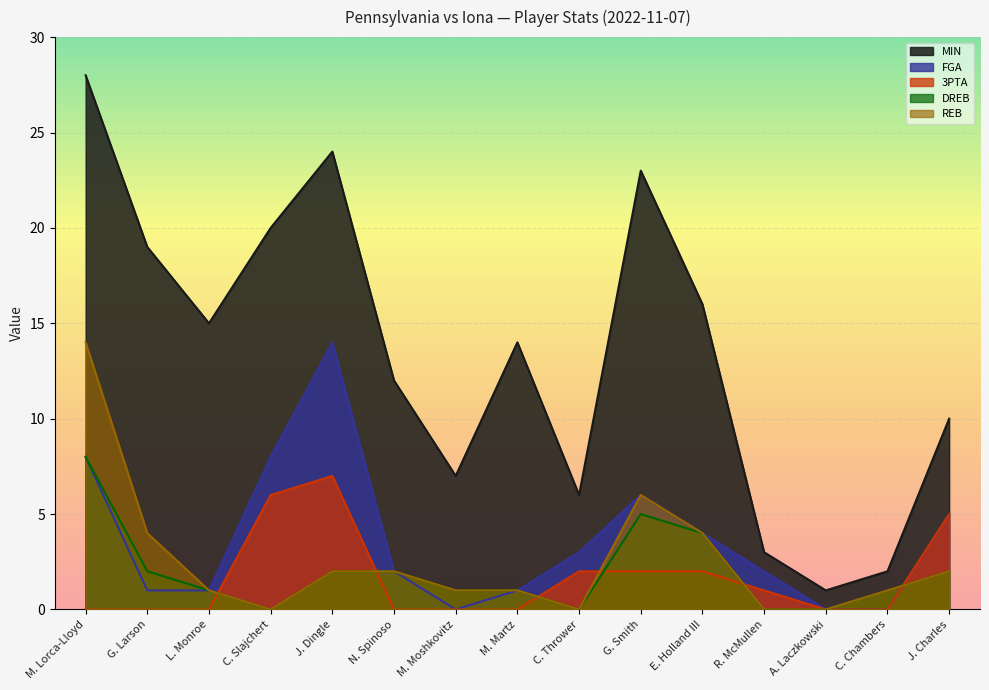

How many interior local peaks does the 3PTA series have?

1